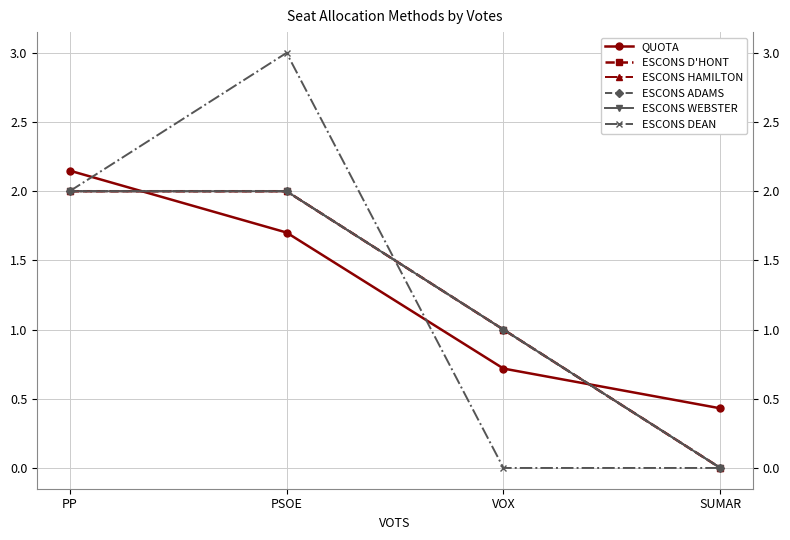

Reading right to left, extract all data points from this chart.

QUOTA: 0.4	0.7	1.7	2.1
ESCONS D'HONT: 0.0	1.0	2.0	2.0
ESCONS HAMILTON: 0.0	1.0	2.0	2.0
ESCONS ADAMS: 0.0	1.0	2.0	2.0
ESCONS WEBSTER: 0.0	1.0	2.0	2.0
ESCONS DEAN: 0.0	0.0	3.0	2.0